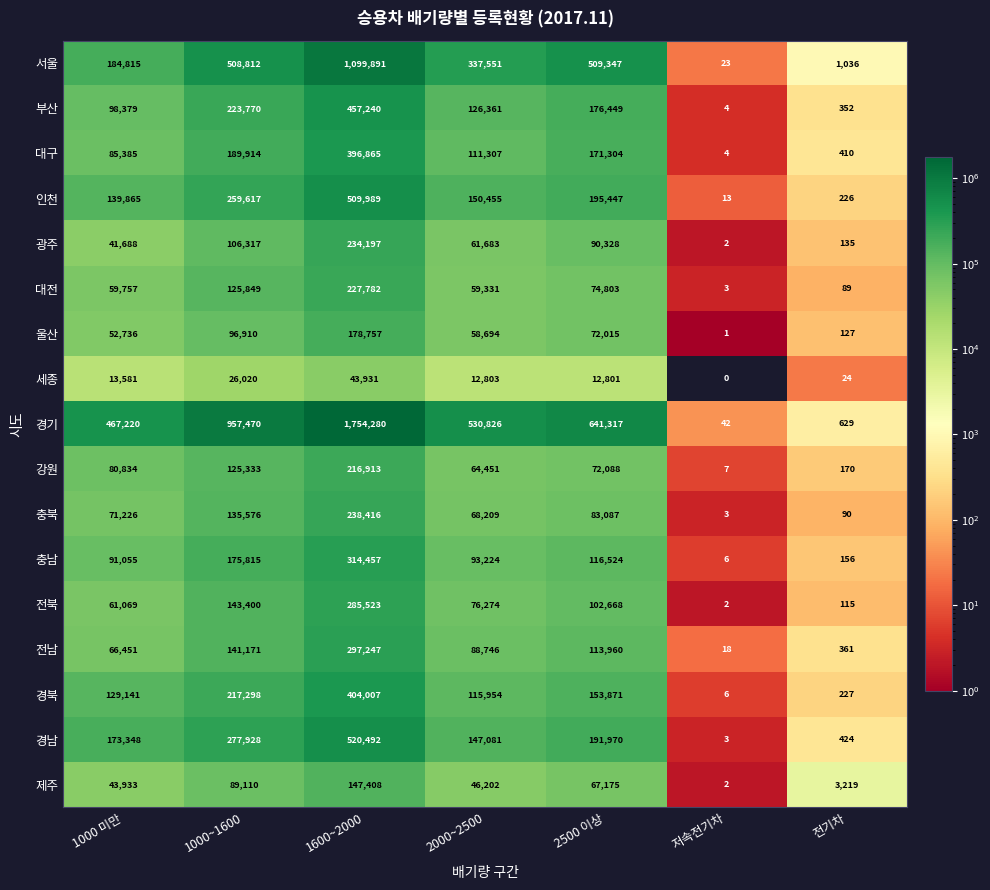

What is the average value of the 울산 series?

65606